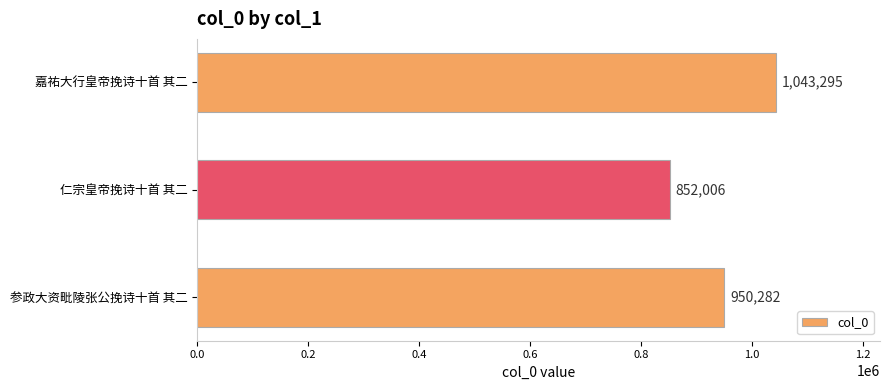

Are the bars horizontal?

Yes